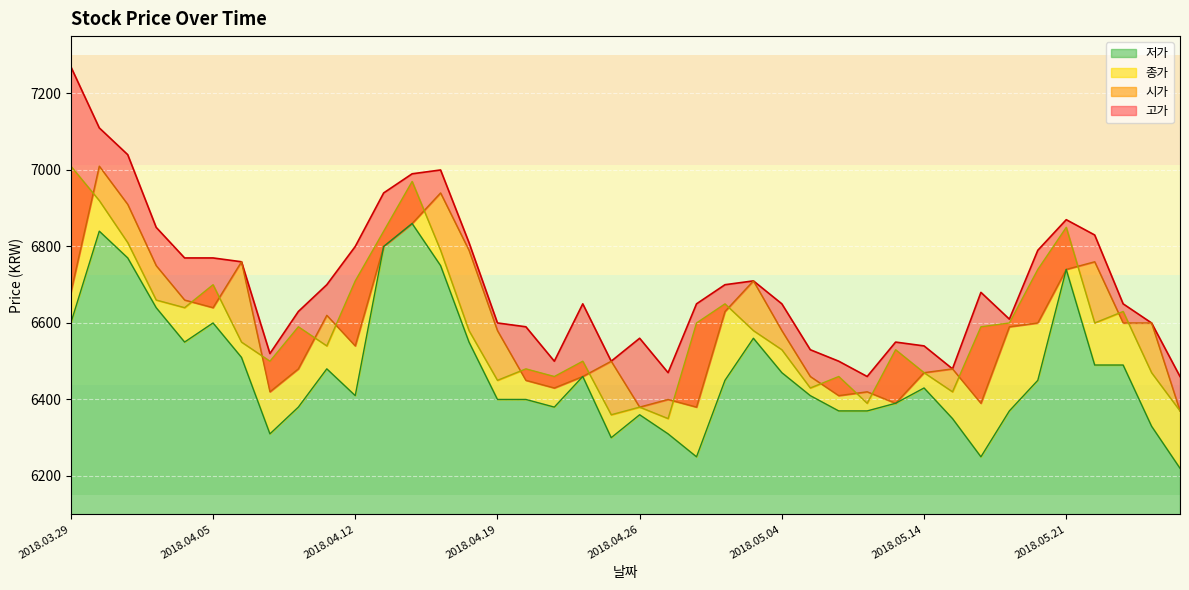

How many values in the 고가 series exceed 6650?

19